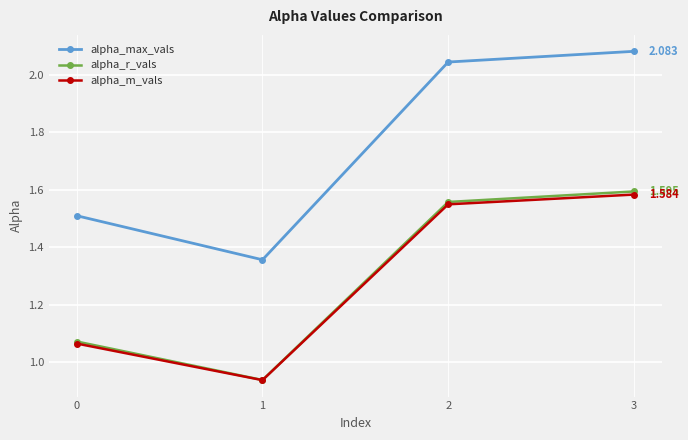

Which series has the largest range (max minus min)?

alpha_max_vals